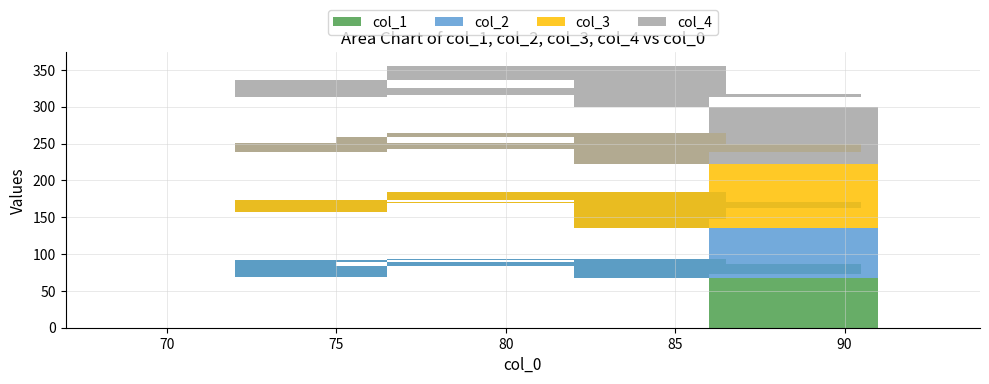

Reading right to left, extract all data points from this chart.

col_1: 9=68	8=84	7=89	6=86	5=73	4=92	3=69	2=93	1=79	0=76
col_2: 9=68	8=87	7=80	6=85	5=89	4=82	3=88	2=91	1=88	0=72
col_3: 9=87	8=88	7=74	6=79	5=77	4=77	3=82	2=80	1=71	0=92
col_4: 9=77	8=67	7=73	6=68	5=74	4=85	3=75	2=92	1=86	0=77